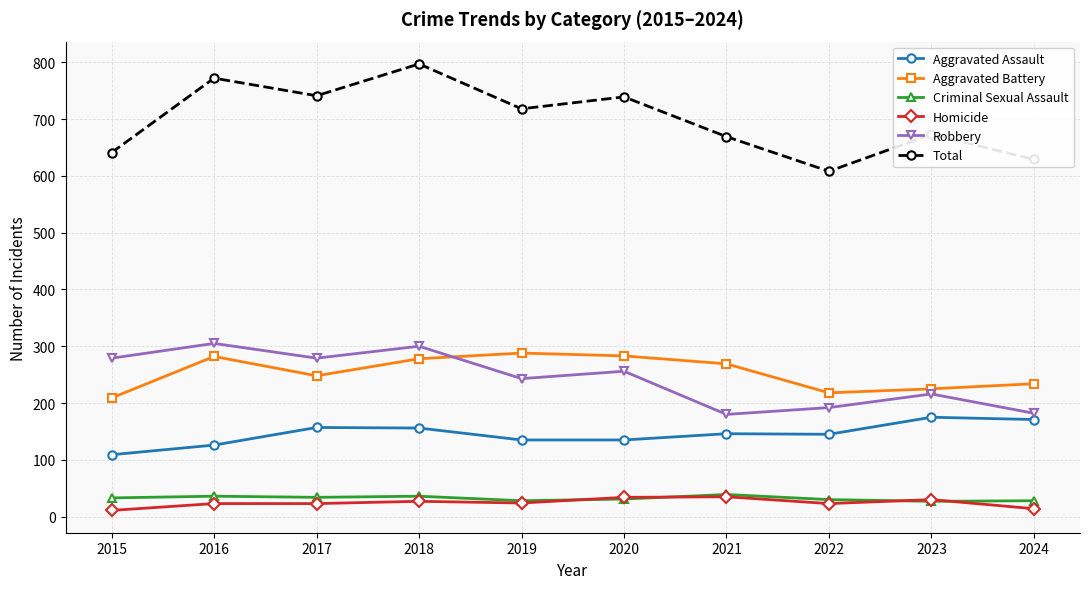

What is the value of the Total point at the 10th from the left?

629